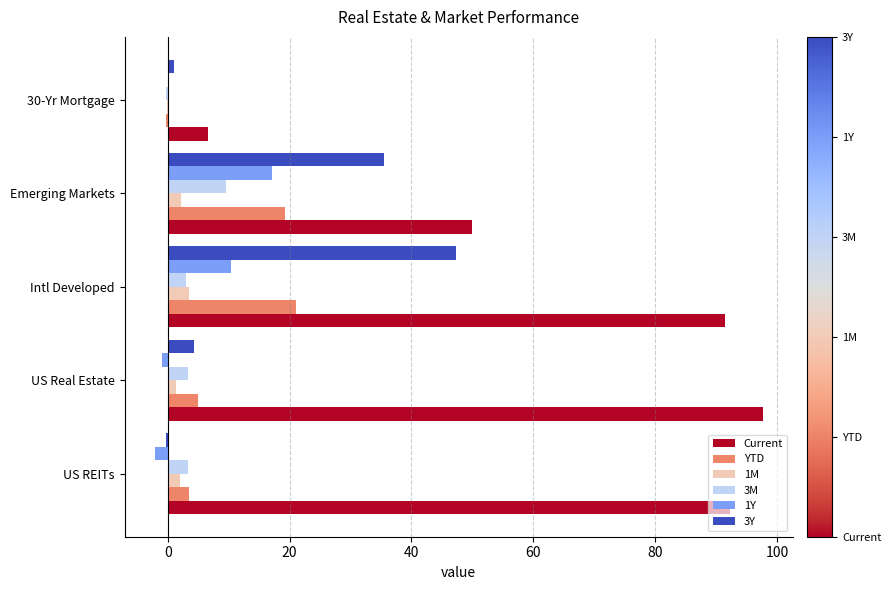

True or false: YTD has a value of 4.3 at Emerging Markets.

False